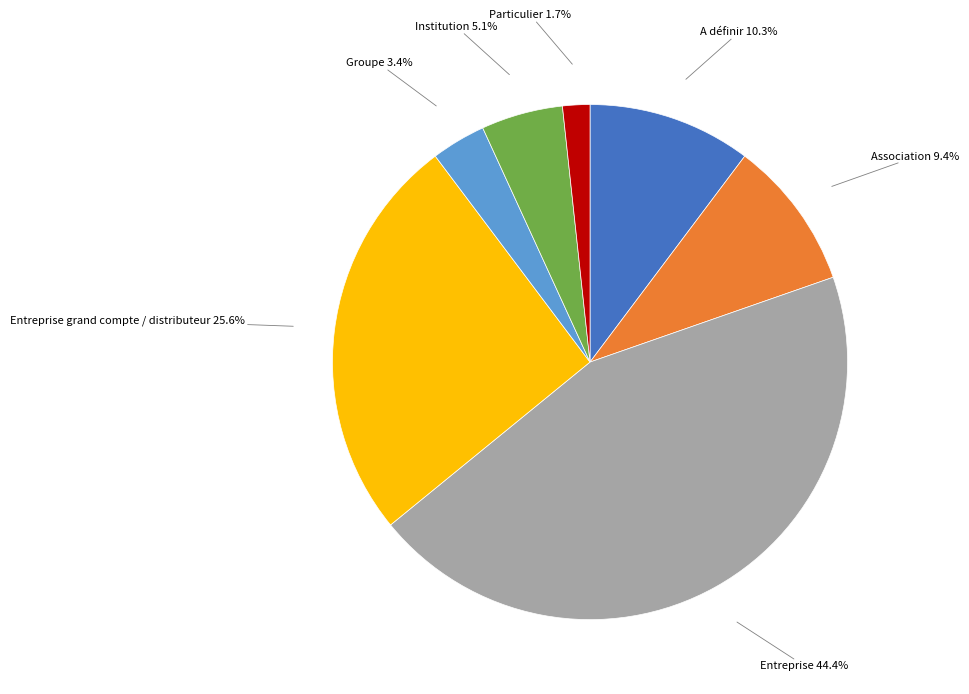

Is there a majority slice in this chart?

No